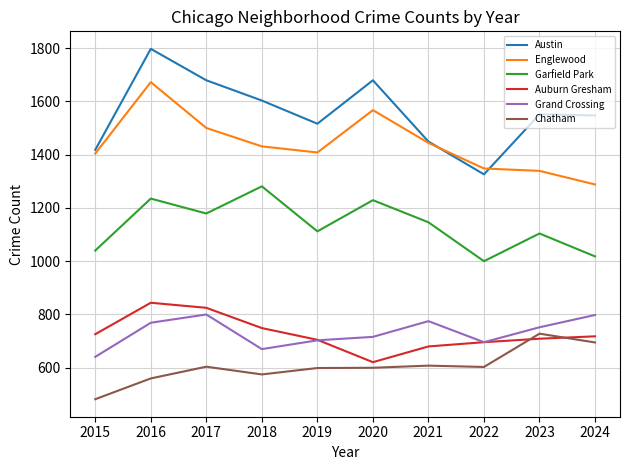

Which series has the widest spread of values?

Austin